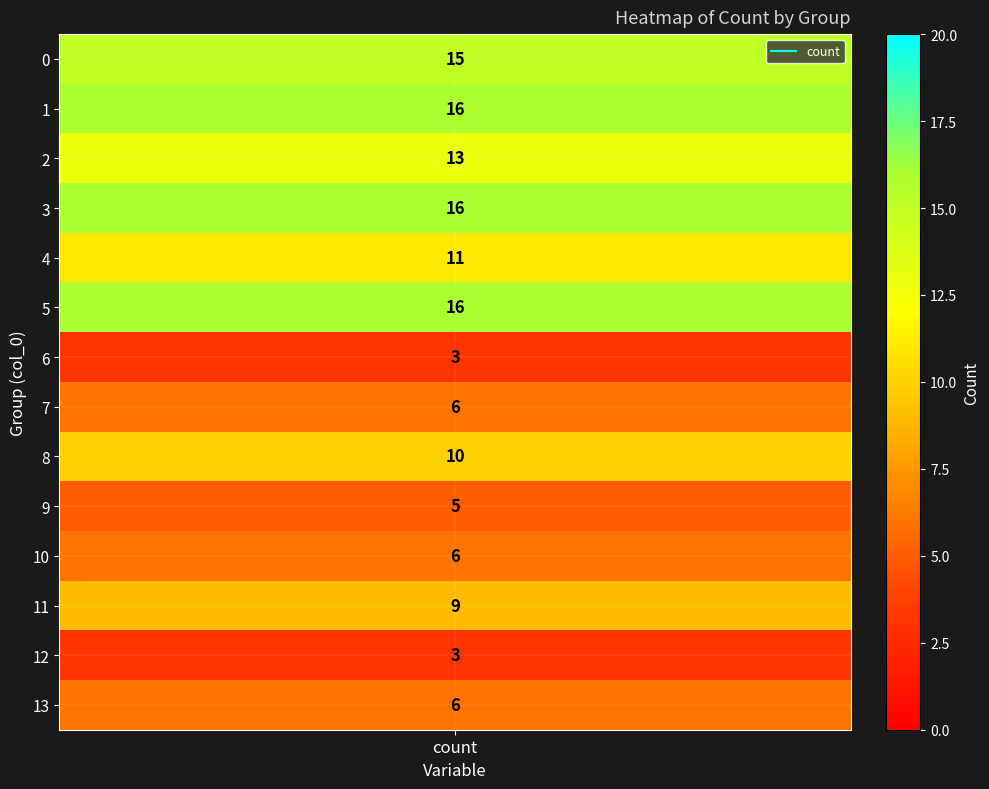

Is it true that the value at 13 is 1?

False